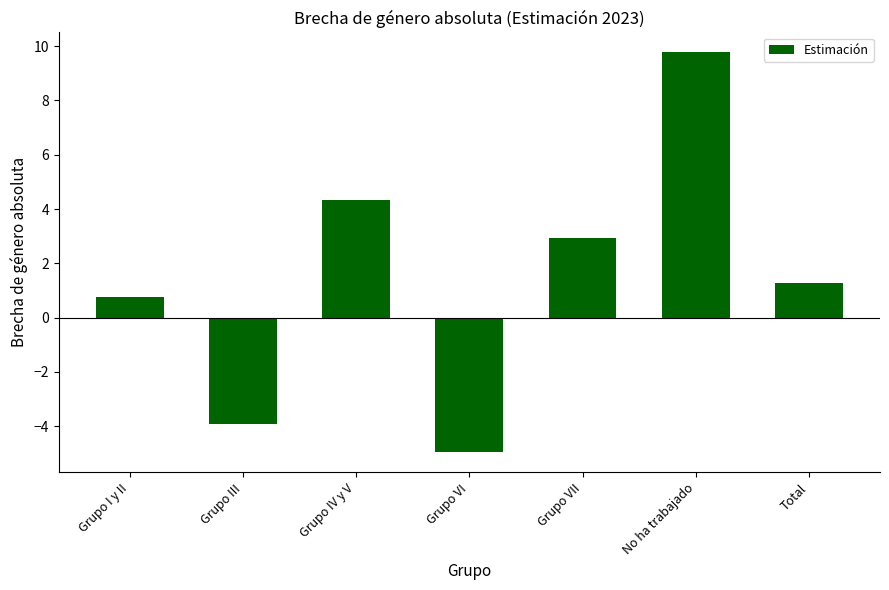

Does the chart contain any negative values?

Yes